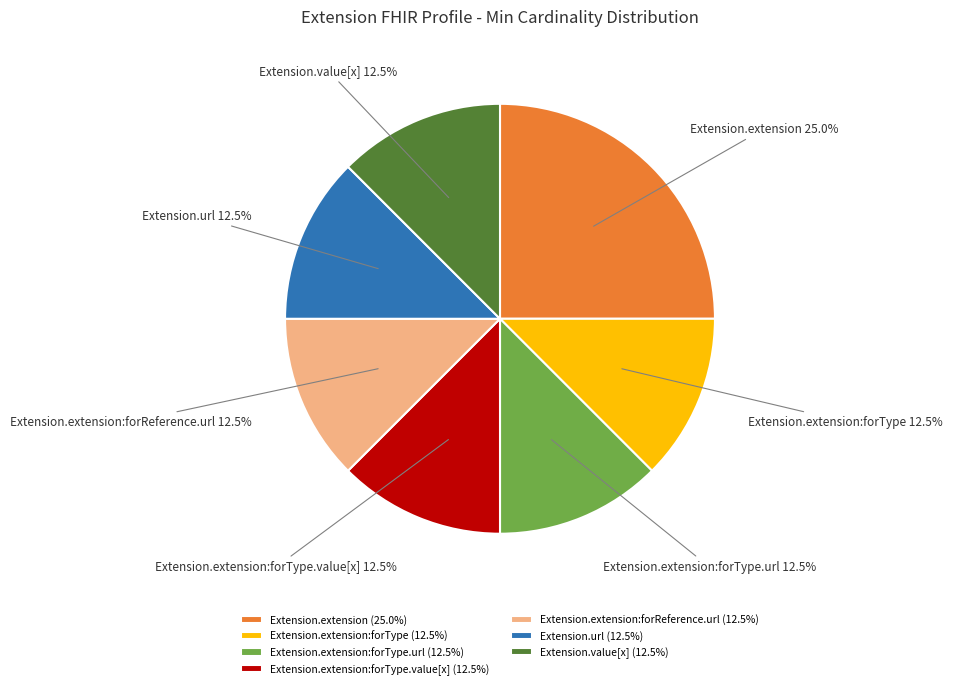

Is there a majority slice in this chart?

No